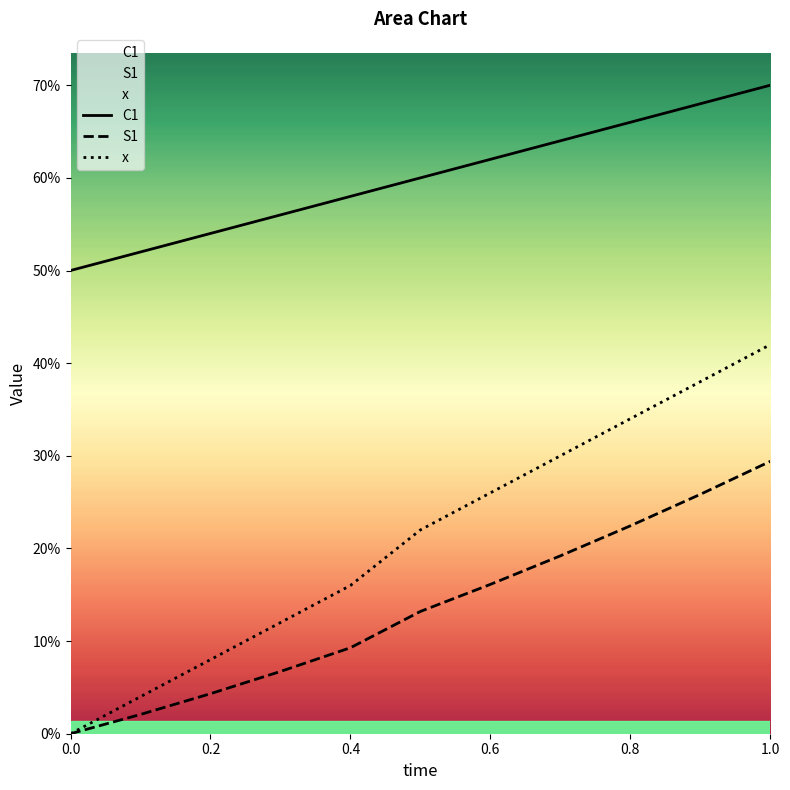

How many lines are shown in the chart?

3